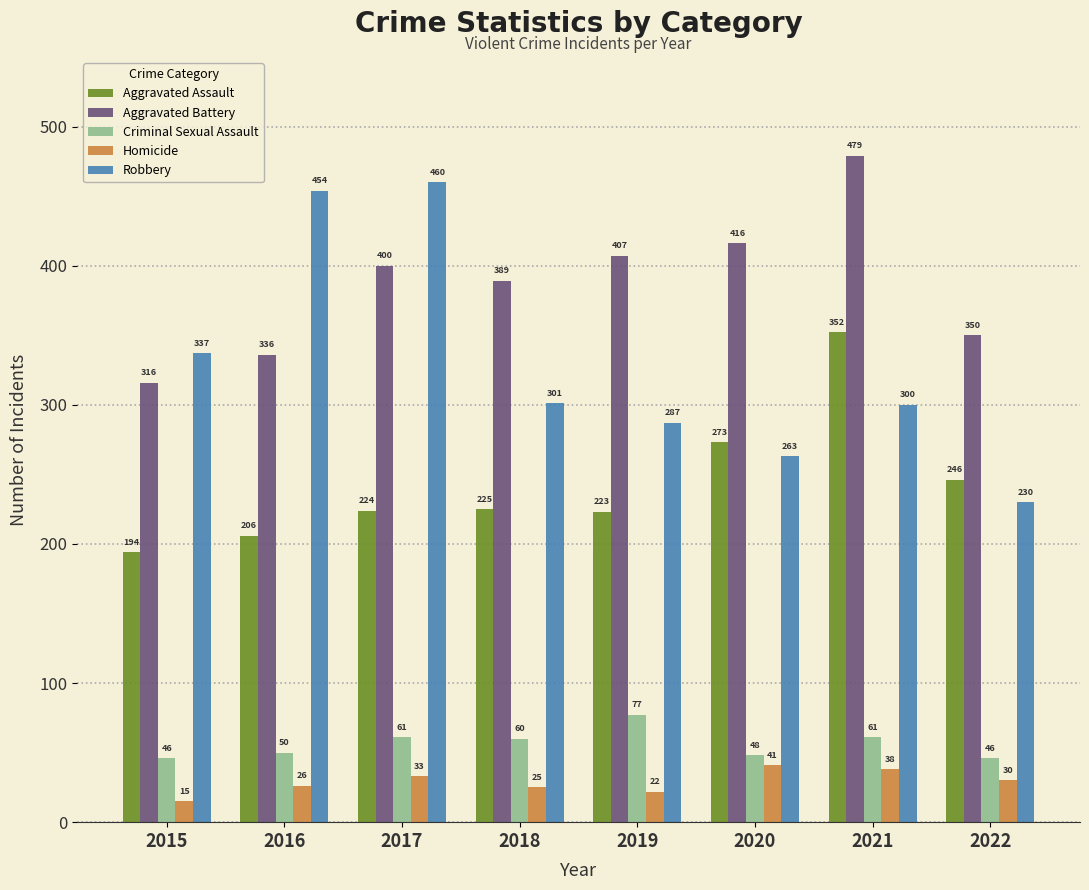

Are the bars horizontal?

No